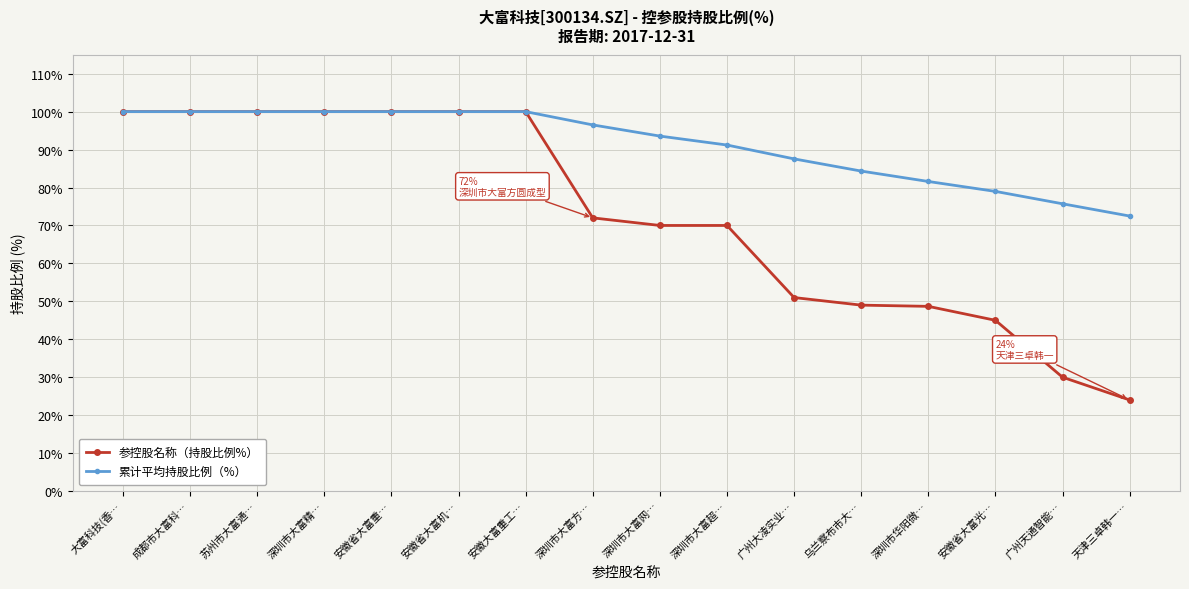

What is the value of the 累计平均持股比例（%） point at the 1st from the left?

100.0